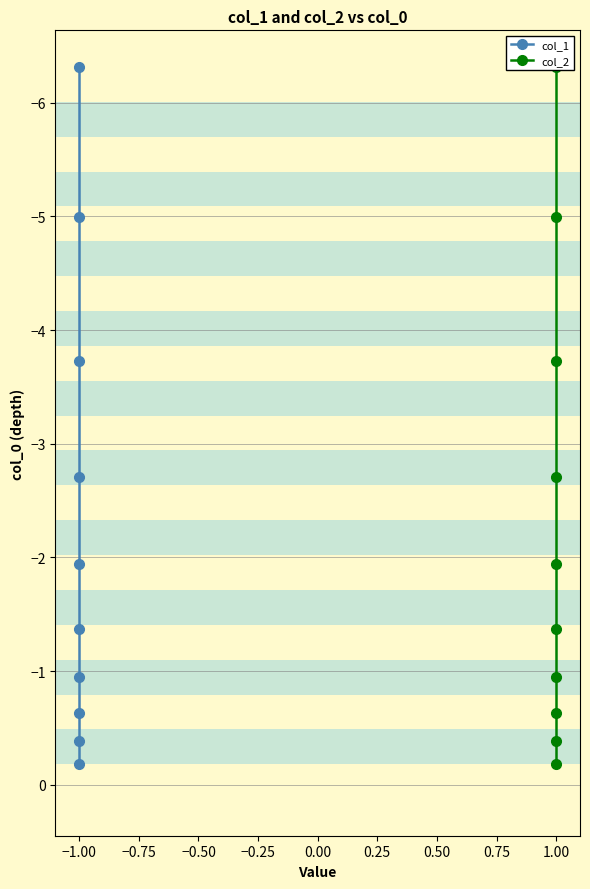

What is the smallest value displayed?

-6.3